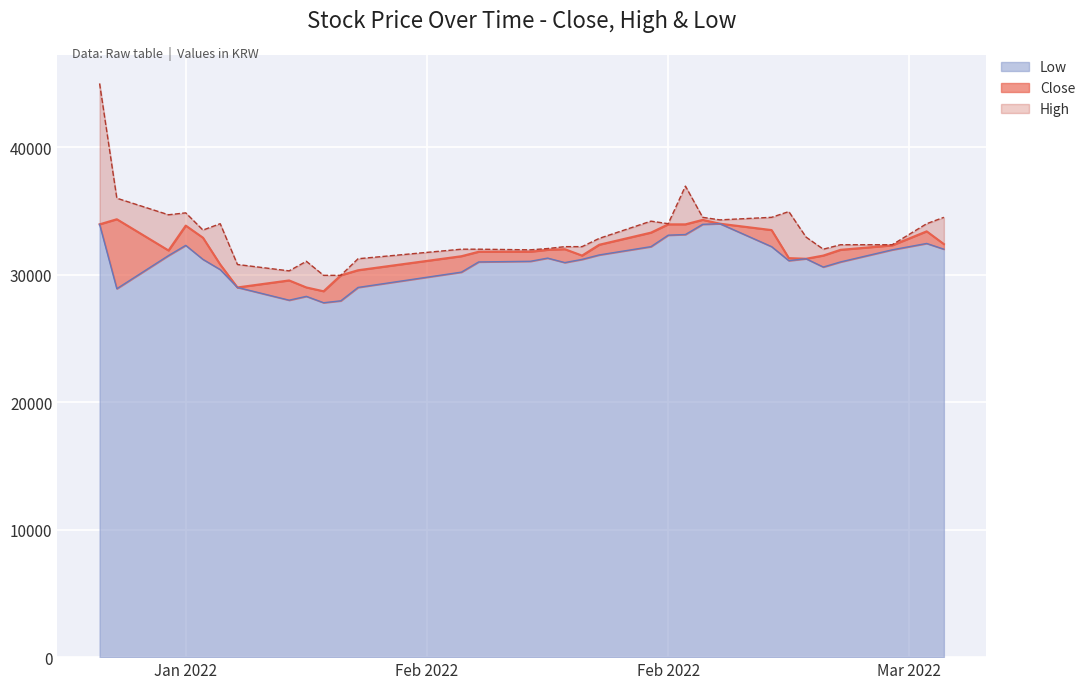

What is the highest value of the High series?

45000